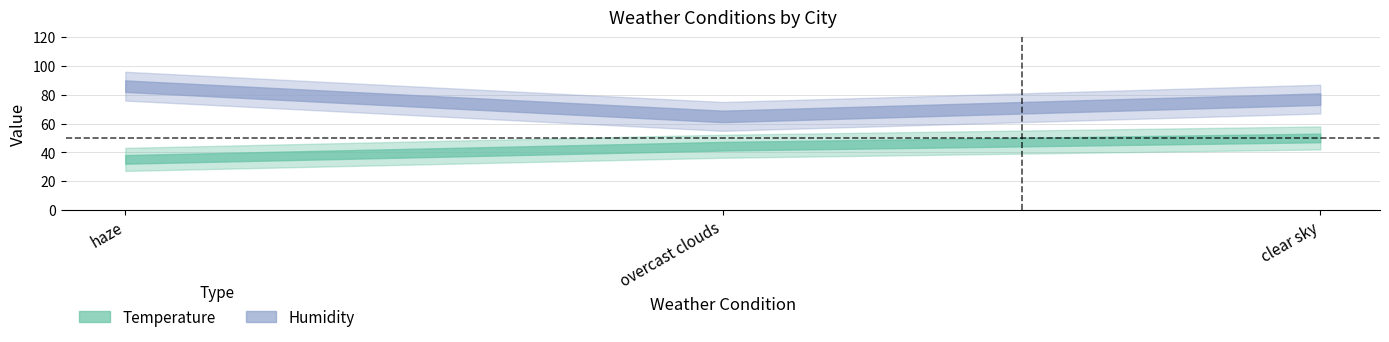

Reading left to right, extract all data points from this chart.

Temperature: haze=35.1	overcast clouds=44.3	clear sky=50.0
Humidity: haze=86.0	overcast clouds=65.0	clear sky=77.0